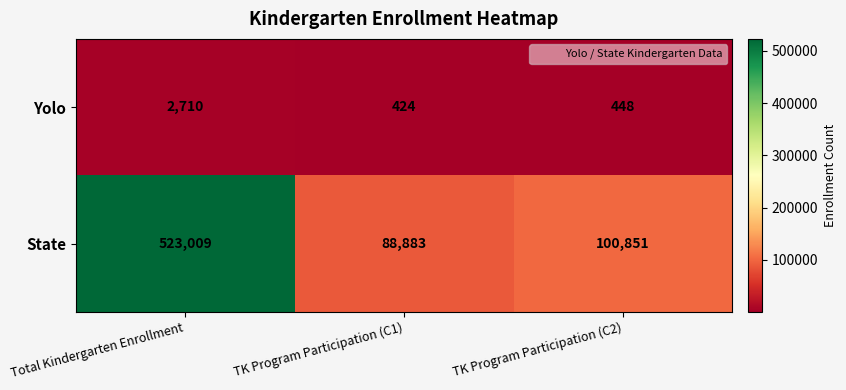

Rank the series by their maximum value, from highest to lowest.

State, Yolo